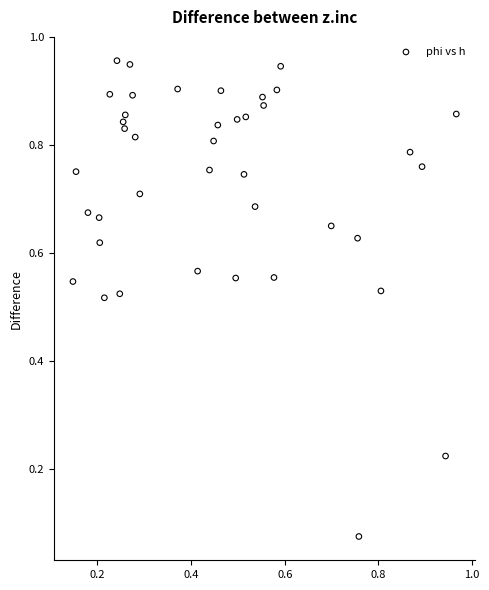

Count the number of points in this scatter plot.

40